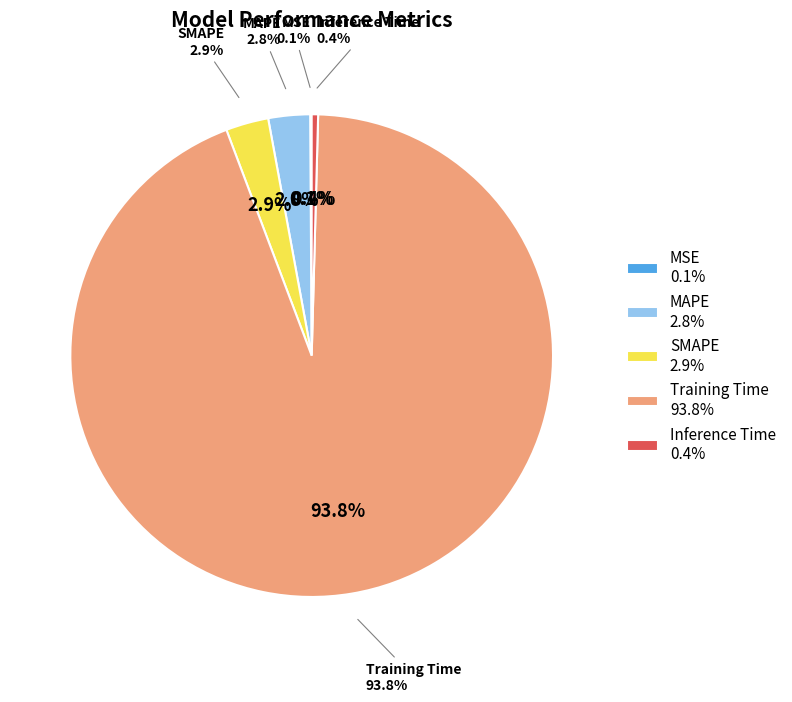

To the nearest percent, what is the difference between the largest and smallest slice percentages?

94%